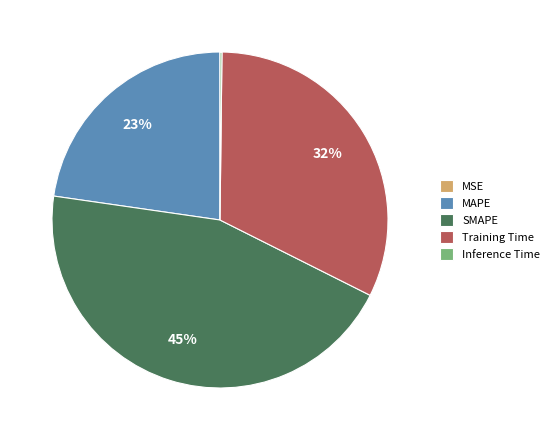

Which category has the biggest portion of the pie?

SMAPE